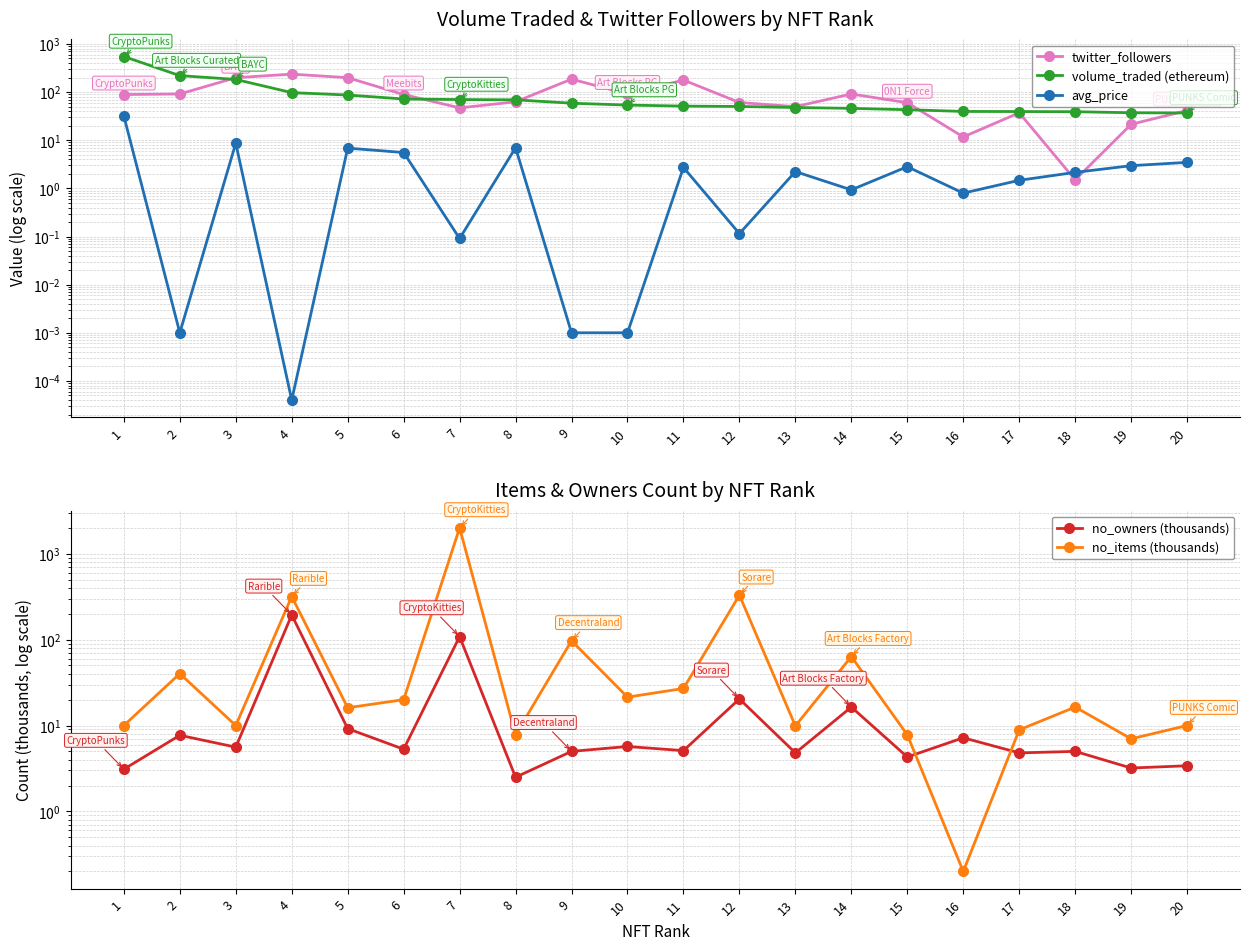

At which label is no_items (thousands) closest to 1000?

12